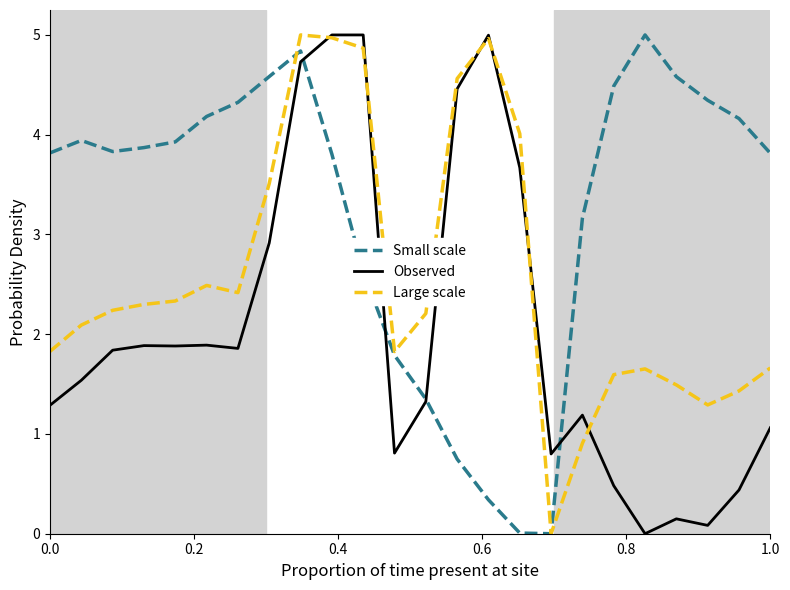

What are all the series names shown in the legend?

Small scale, Observed, Large scale